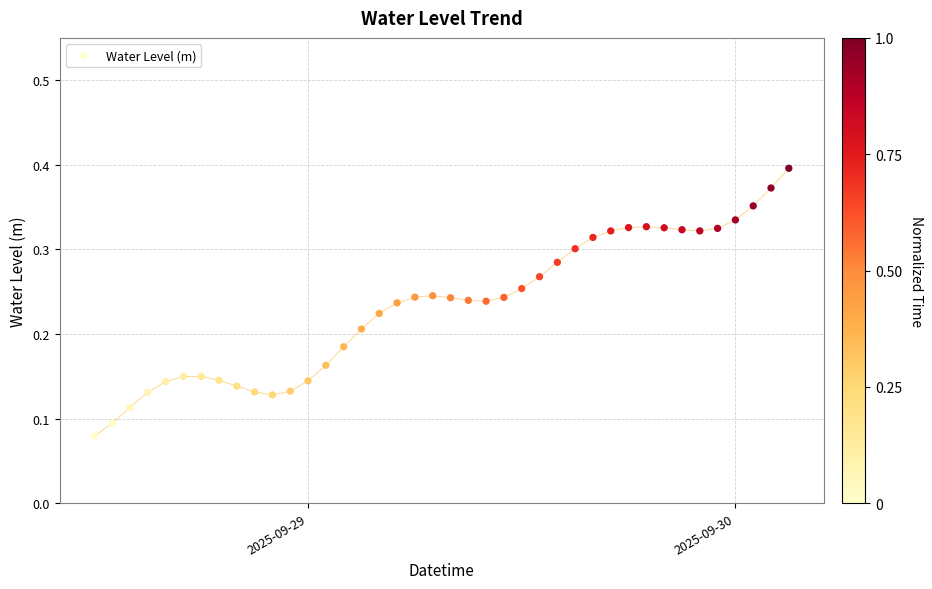

What is the range of X values (max minus min)?

1.6